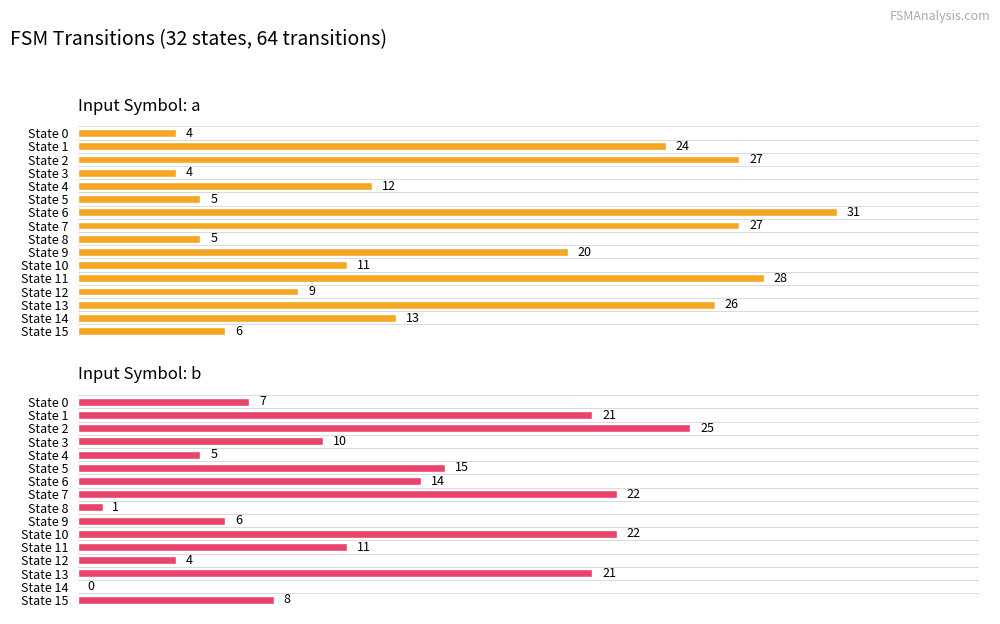

Which series has the widest spread of values?

Destination State A